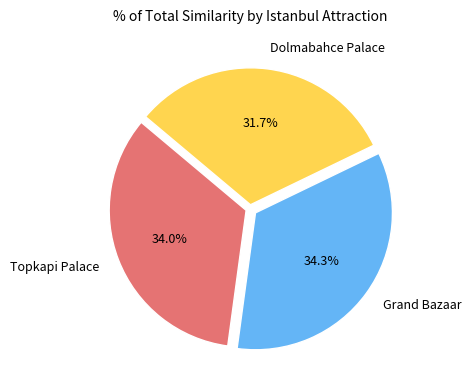

Does any single category account for the majority?

No